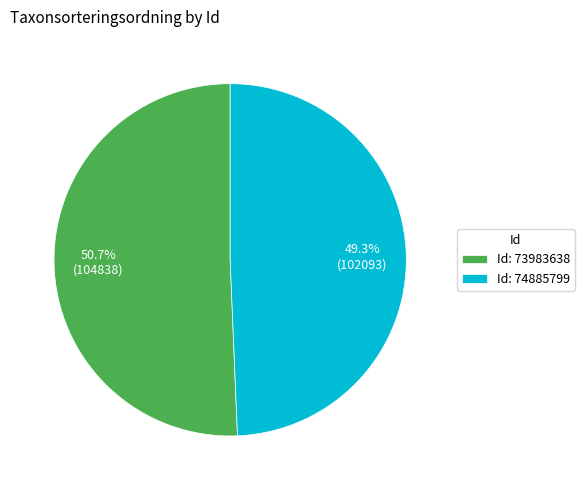

Between Id: 74885799 and Id: 73983638, which is larger?

Id: 73983638